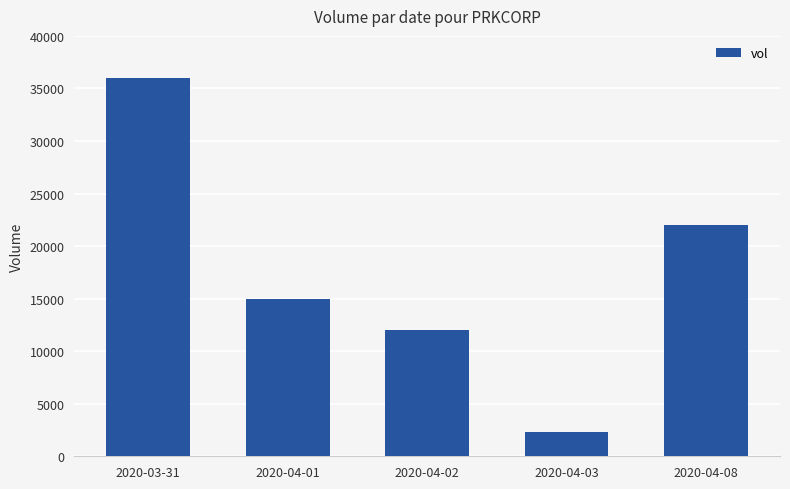

Are the bars grouped side by side (vs. stacked)?

No